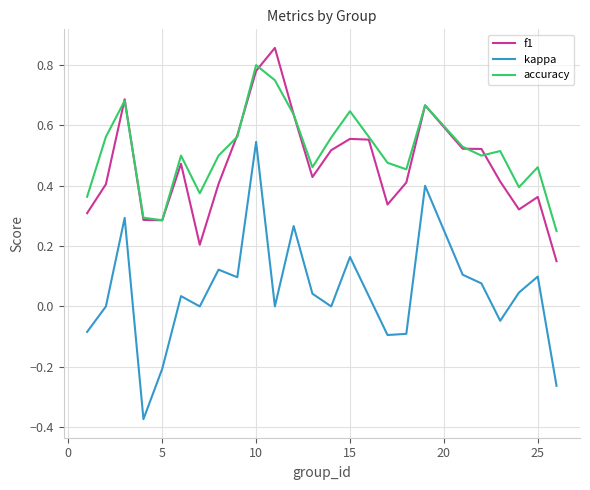

True or false: kappa and f1 cross at least once.

False